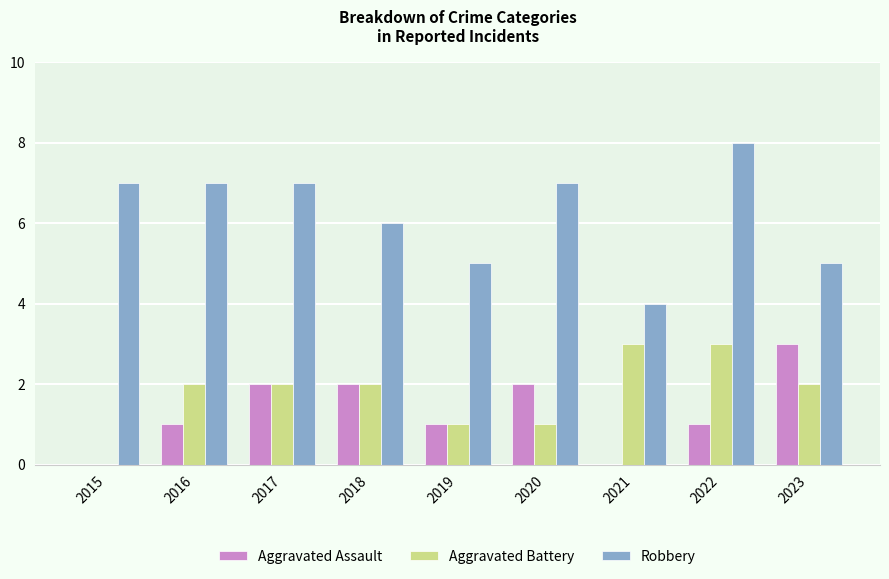

What are all the series names shown in the legend?

Aggravated Assault, Aggravated Battery, Robbery